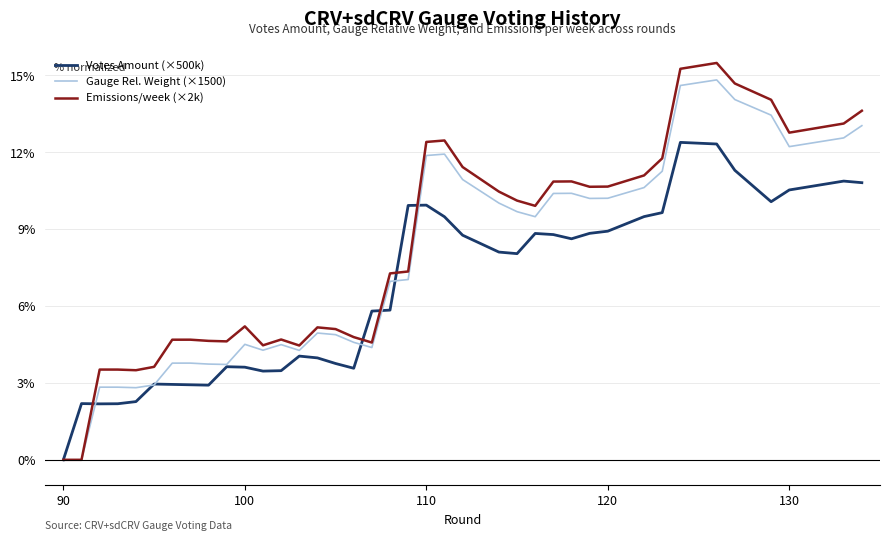

How many lines are shown in the chart?

3